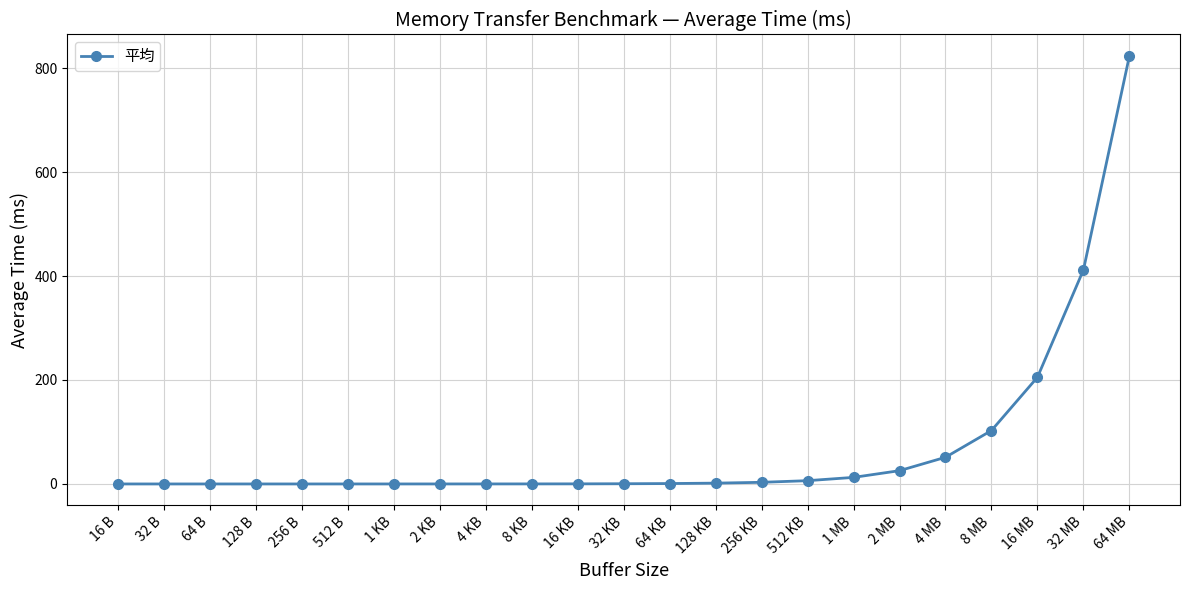

Count the number of categories in the chart.

23